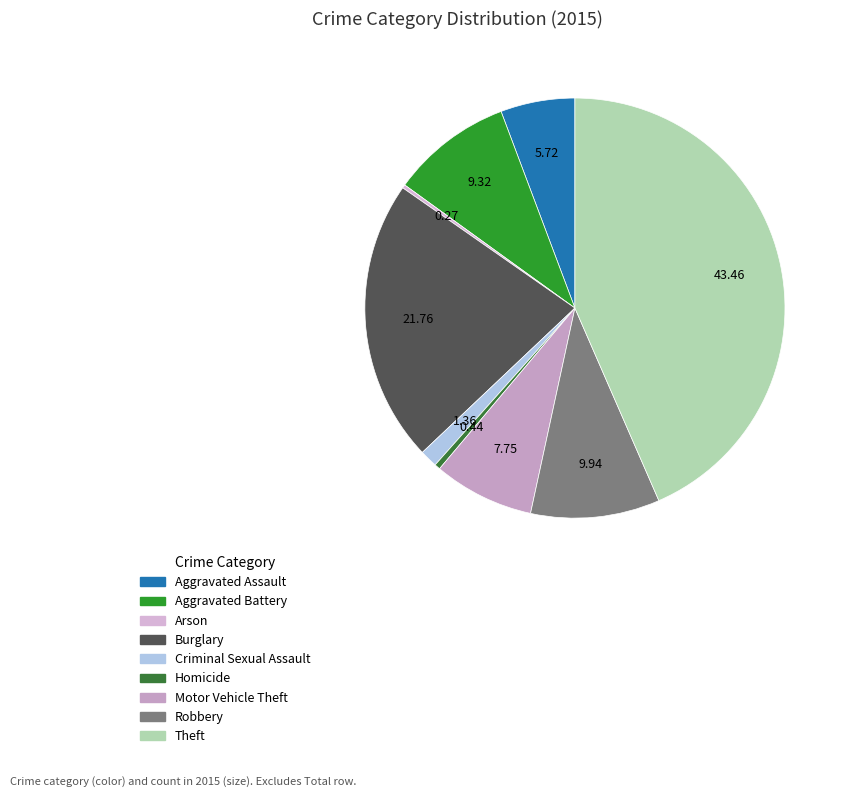

What percentage is NOT represented by Homicide?

99.6%